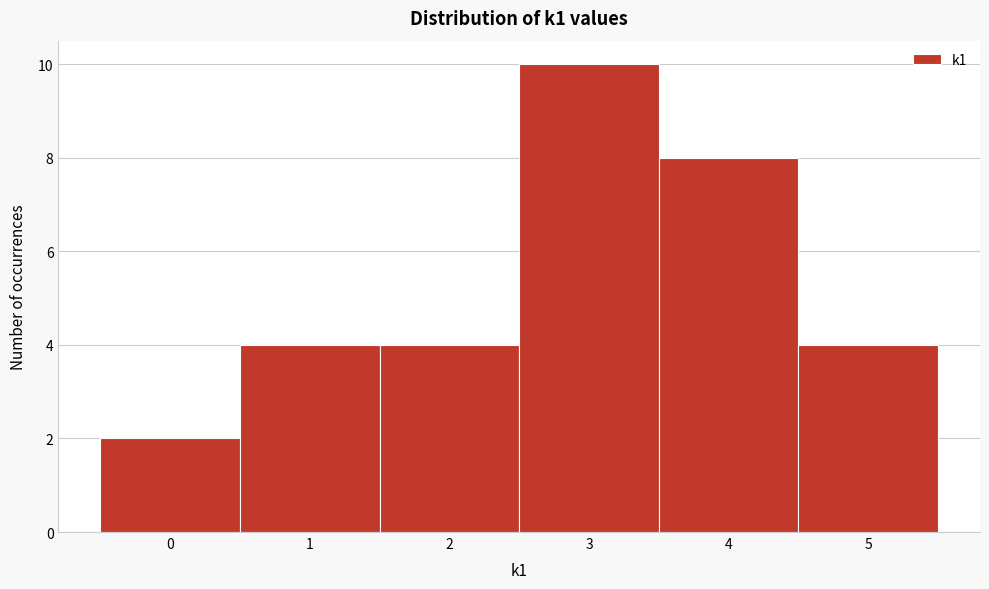

What is the height of the bar covering 2.5 to 3.5 on the x-axis? The values are not printed on the chart, so give them approximately, as read against the axis.

10